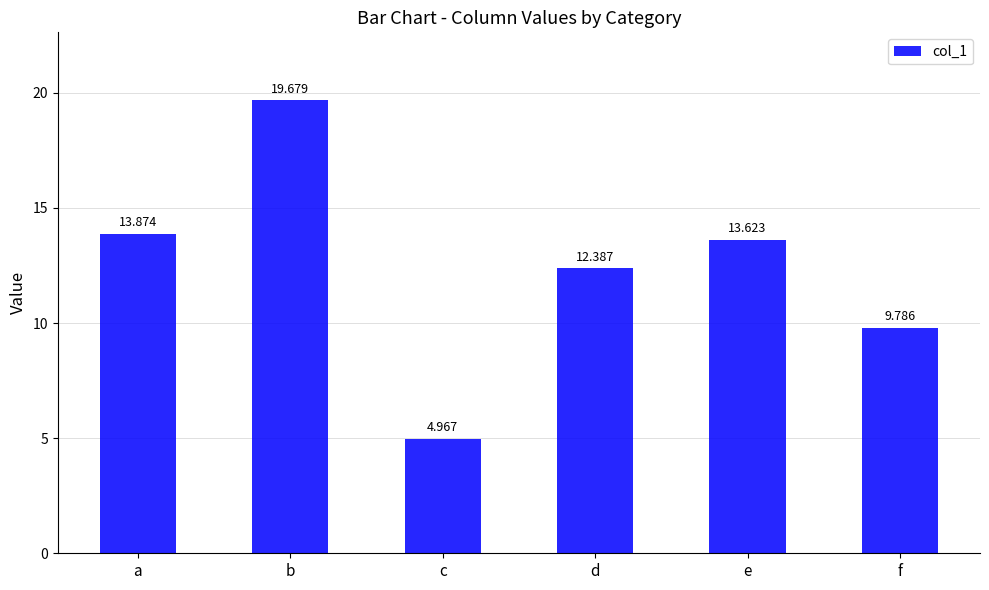

What is the change in value from a to b?

+5.8